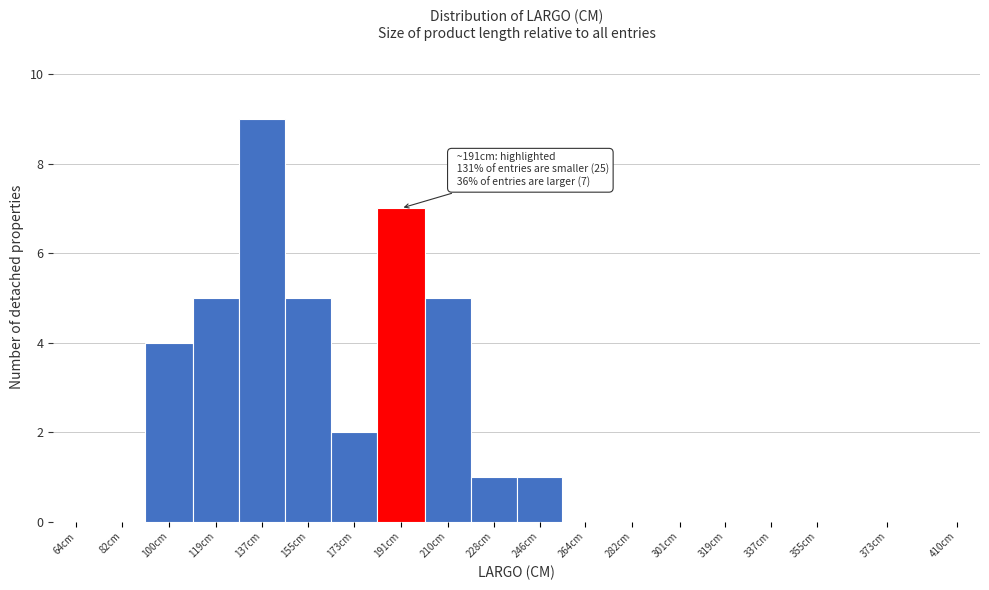

Reading left to right, what are all the values shown in this chart?

64cm=0	82cm=0	100cm=4	119cm=5	137cm=9	155cm=5	173cm=2	191cm=7	210cm=5	228cm=1	246cm=1	264cm=0	282cm=0	301cm=0	319cm=0	337cm=0	355cm=0	373cm=0	410cm=0